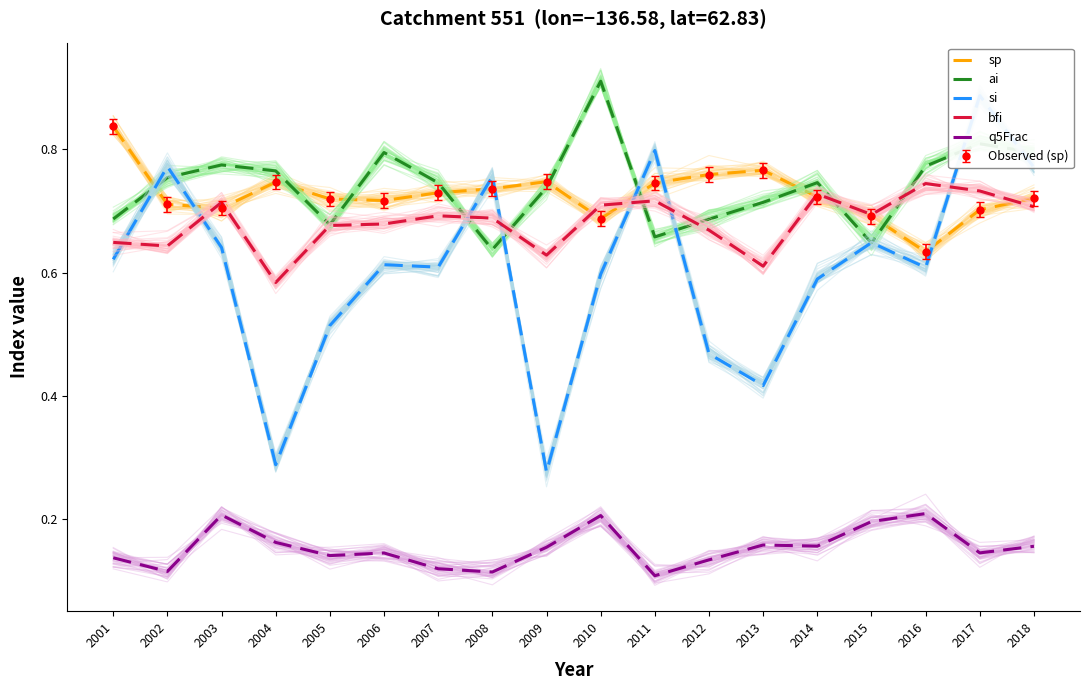

Which has a higher value, 2003 or 2007?

2007